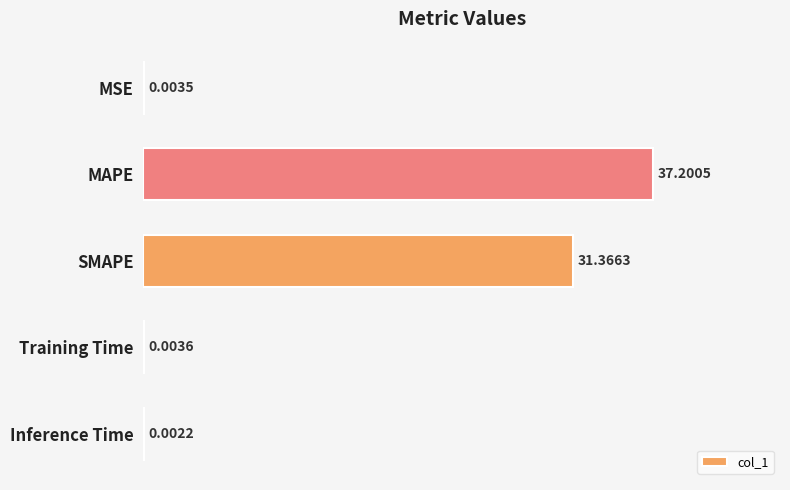

At which category does the chart reach its peak across all series?

MAPE